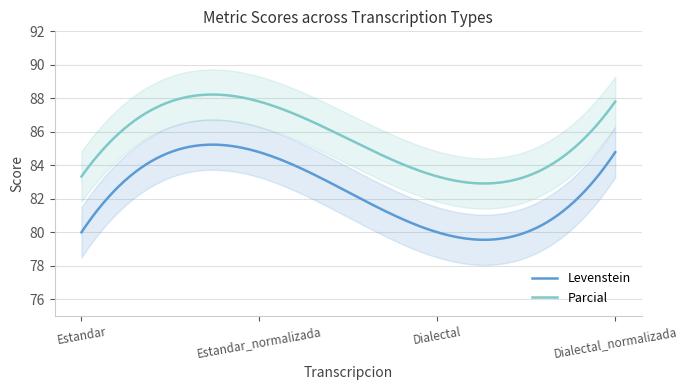

Between Estandar_normalizada and Estandar, which is larger?

Estandar_normalizada